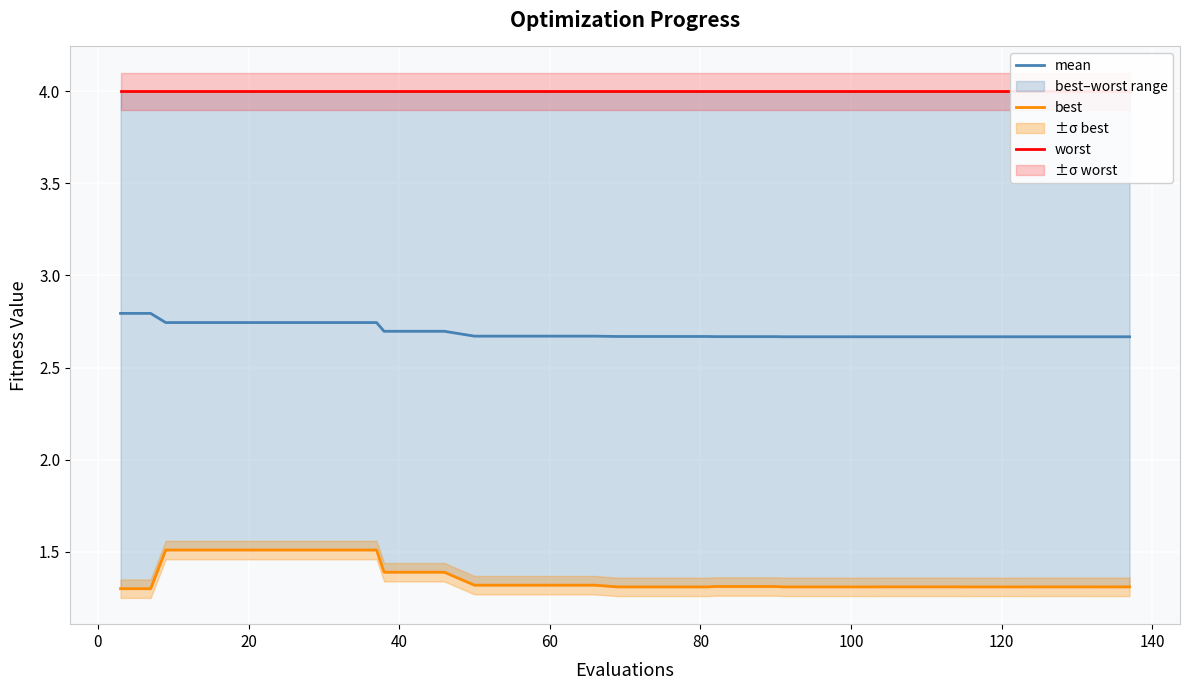

True or false: best and mean intersect in this chart.

False